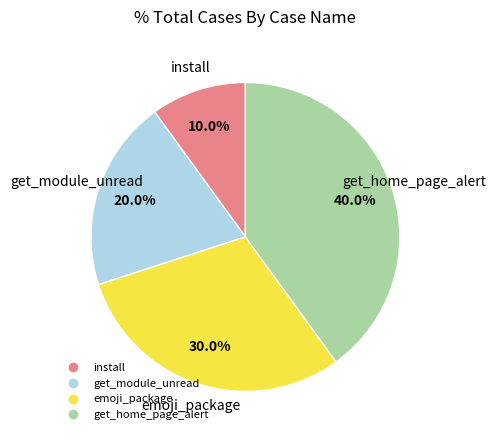

To the nearest percent, what is the average slice percentage?

25%